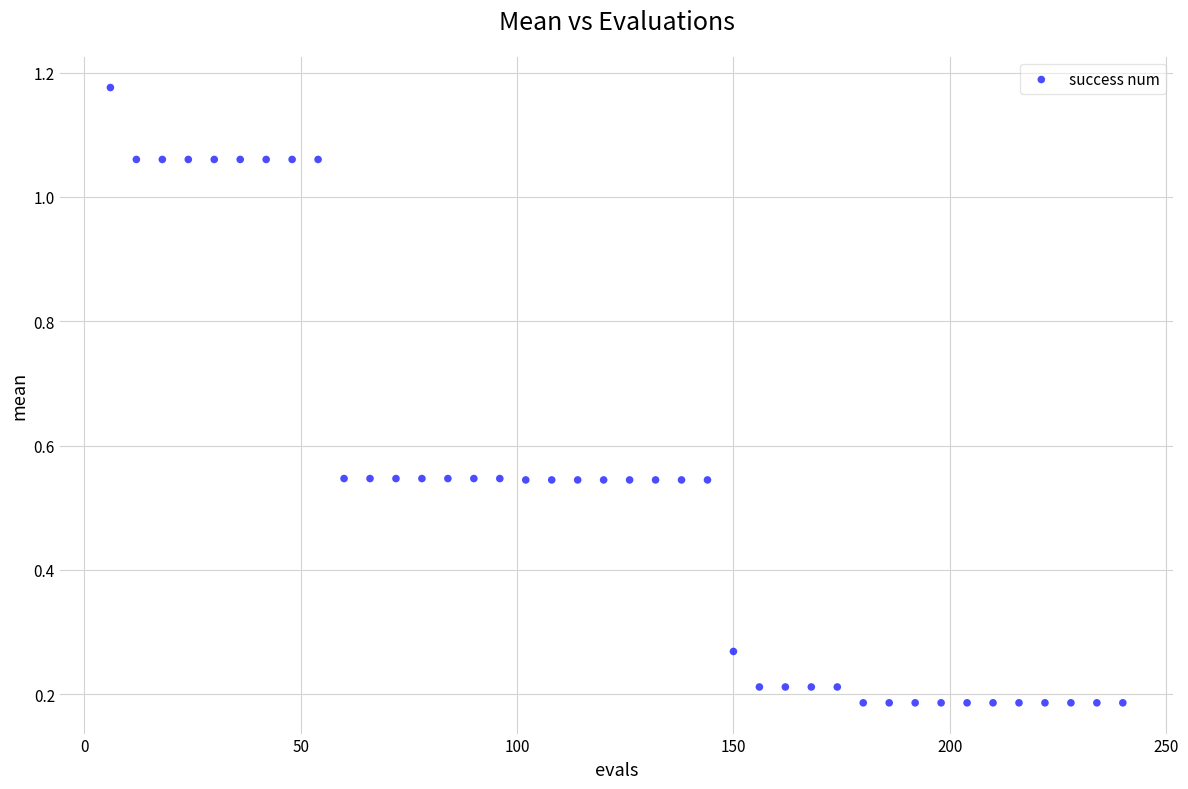

What is the range of Y values (max minus min)?

1.0